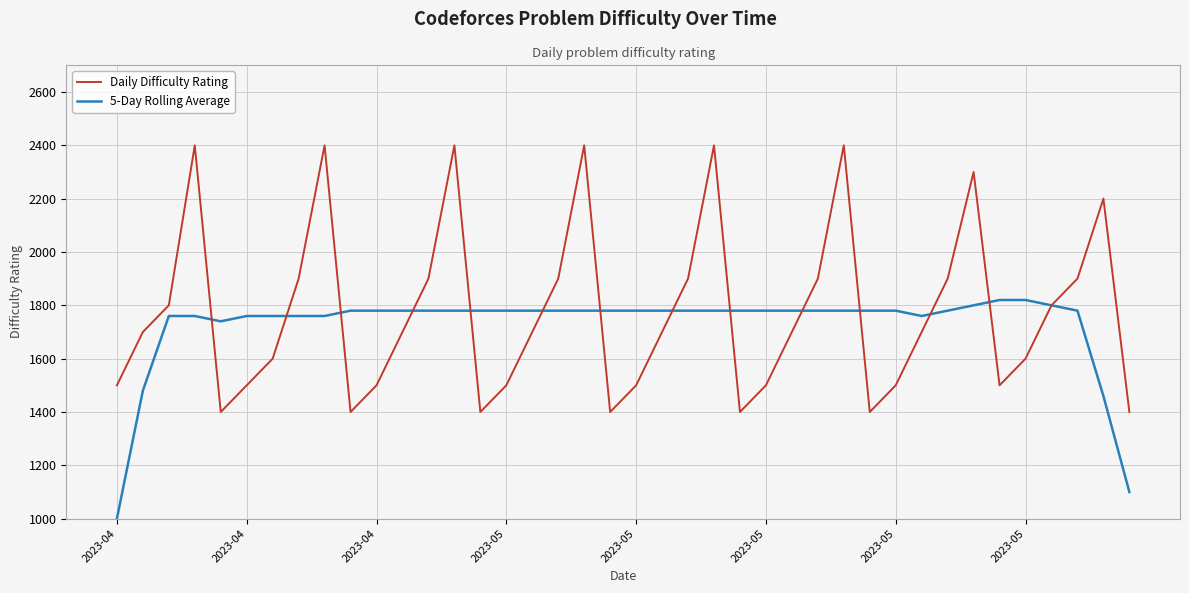

Which series has the largest total across all categories?

Daily Difficulty Rating